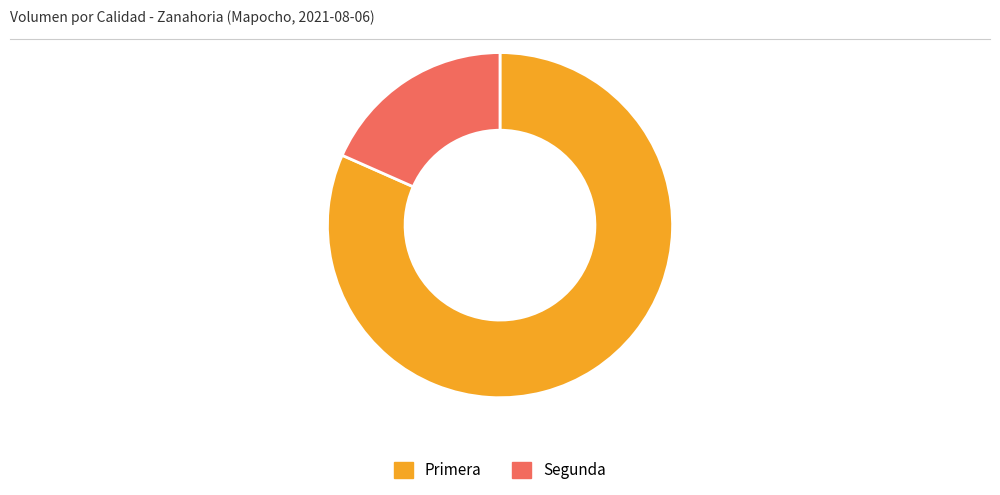

Rank the categories by value from highest to lowest.

Primera, Segunda